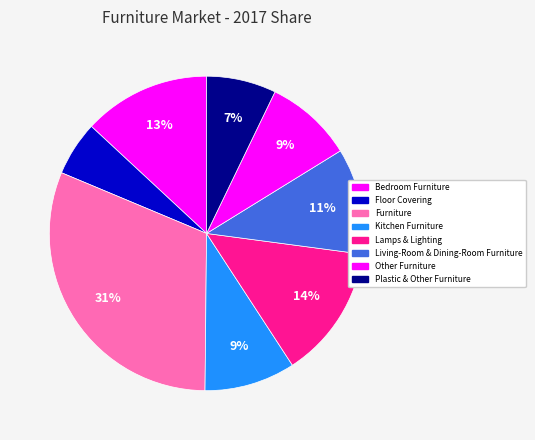

How many segments does this pie chart have?

8